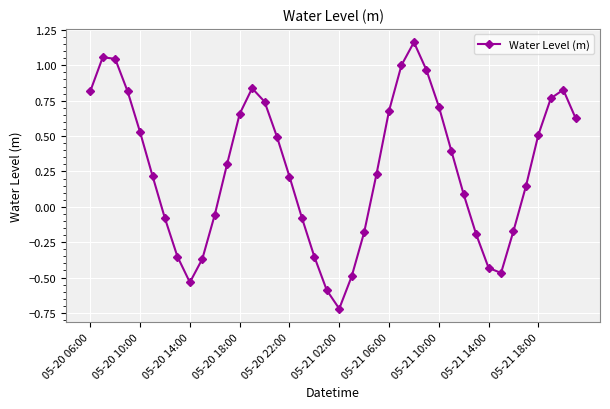

What is the smallest value displayed?

-0.7